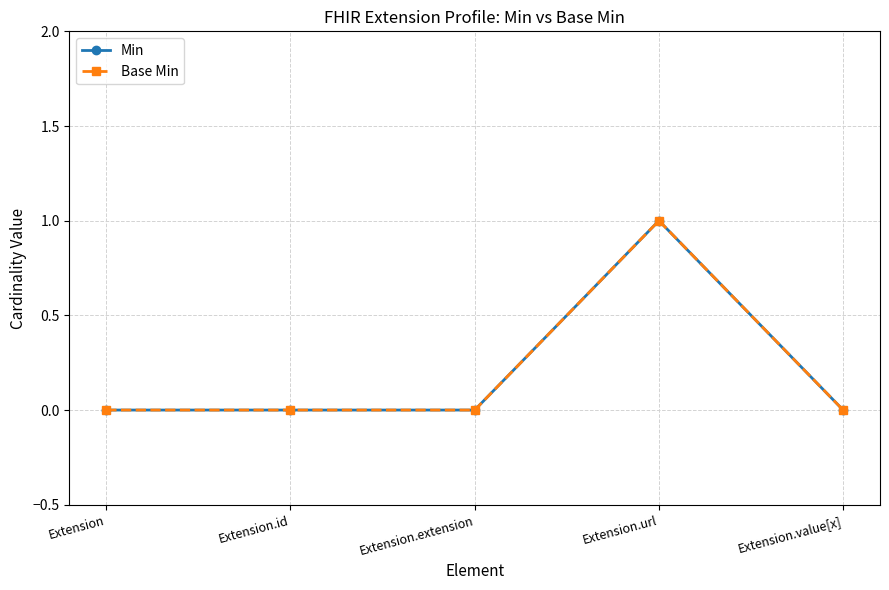

Reading left to right, extract all data points from this chart.

Min: 0	0	0	1	0
Base Min: 0	0	0	1	0